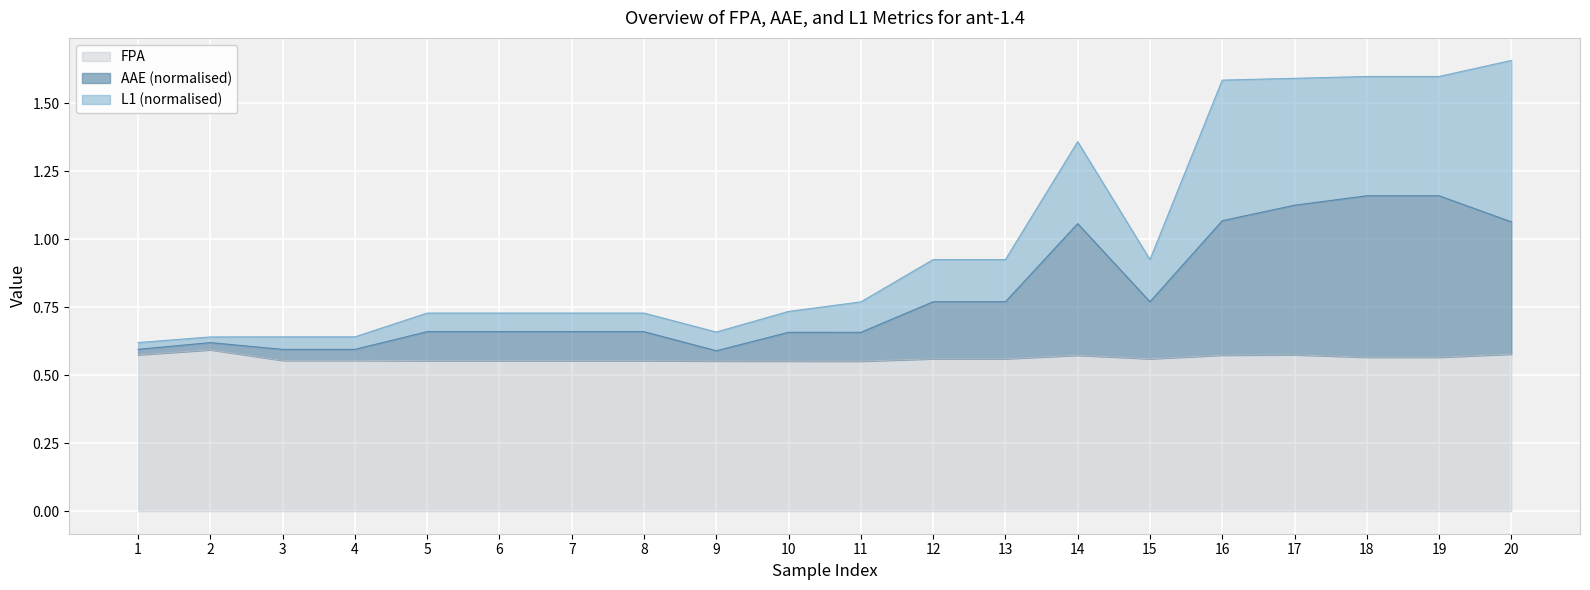

List the series in order of their overall mean, highest first.

L1, AAE, FPA